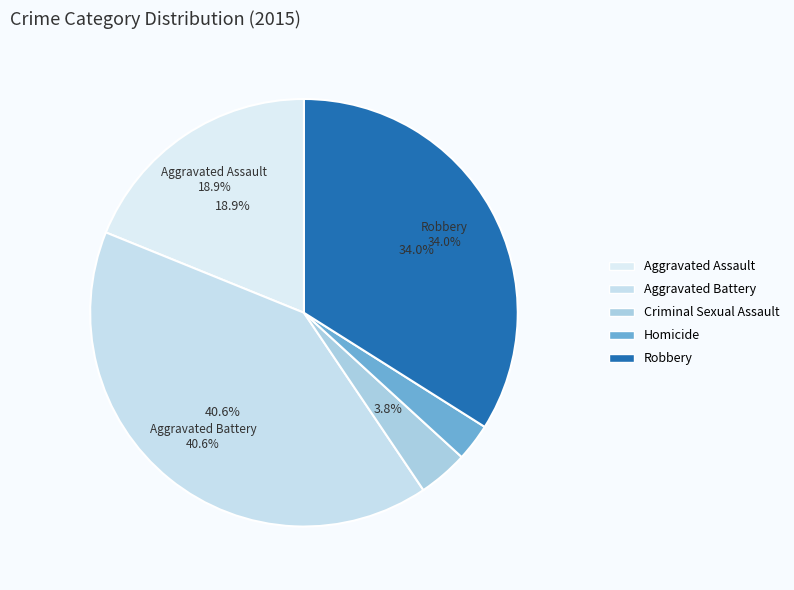

What percentage is NOT represented by Criminal Sexual Assault?

96.2%